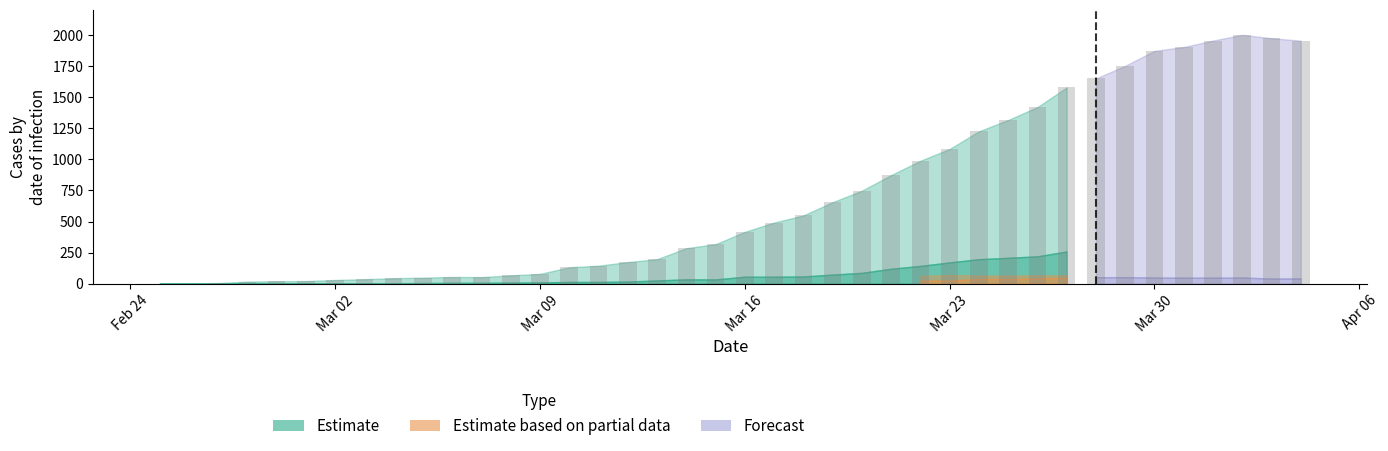

What is the greatest value displayed?

2002